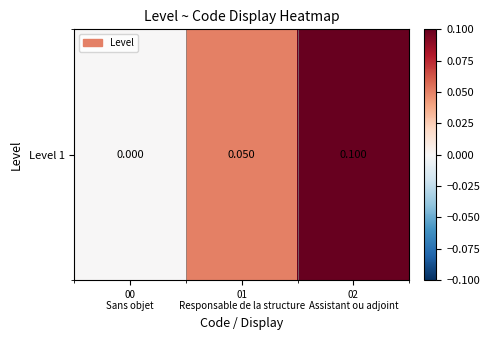

How many values are between 0 and 1?

3